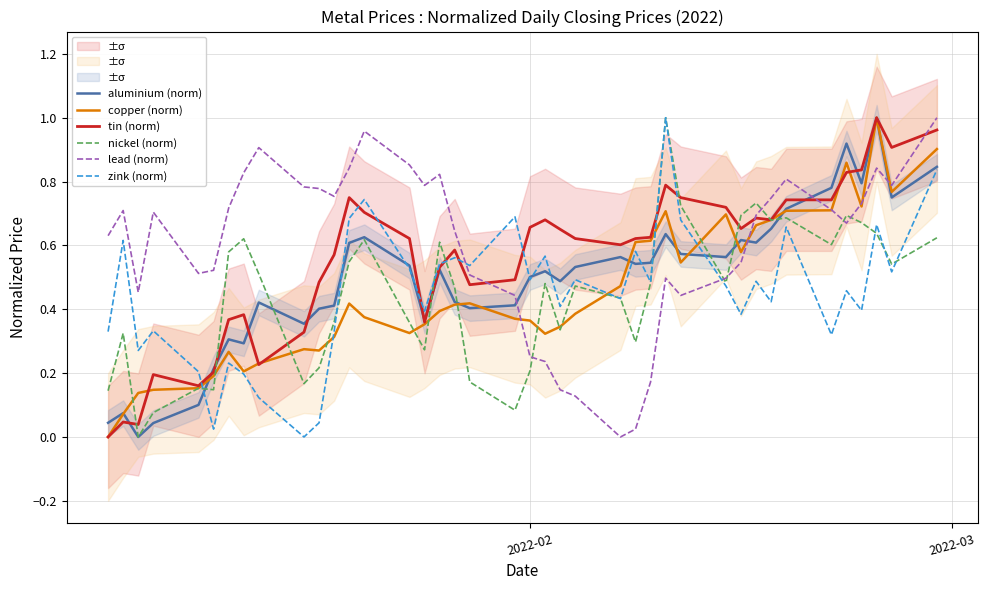

What is the sum of all copper (norm) values?

18.0